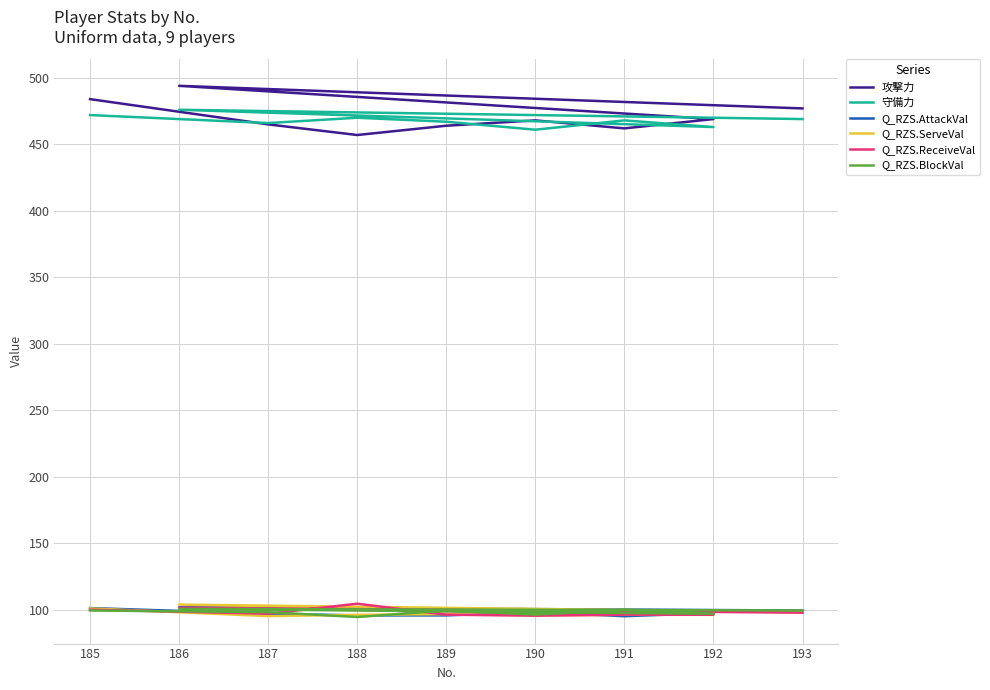

What is the spread (max minus min) of values at 192?

372.9